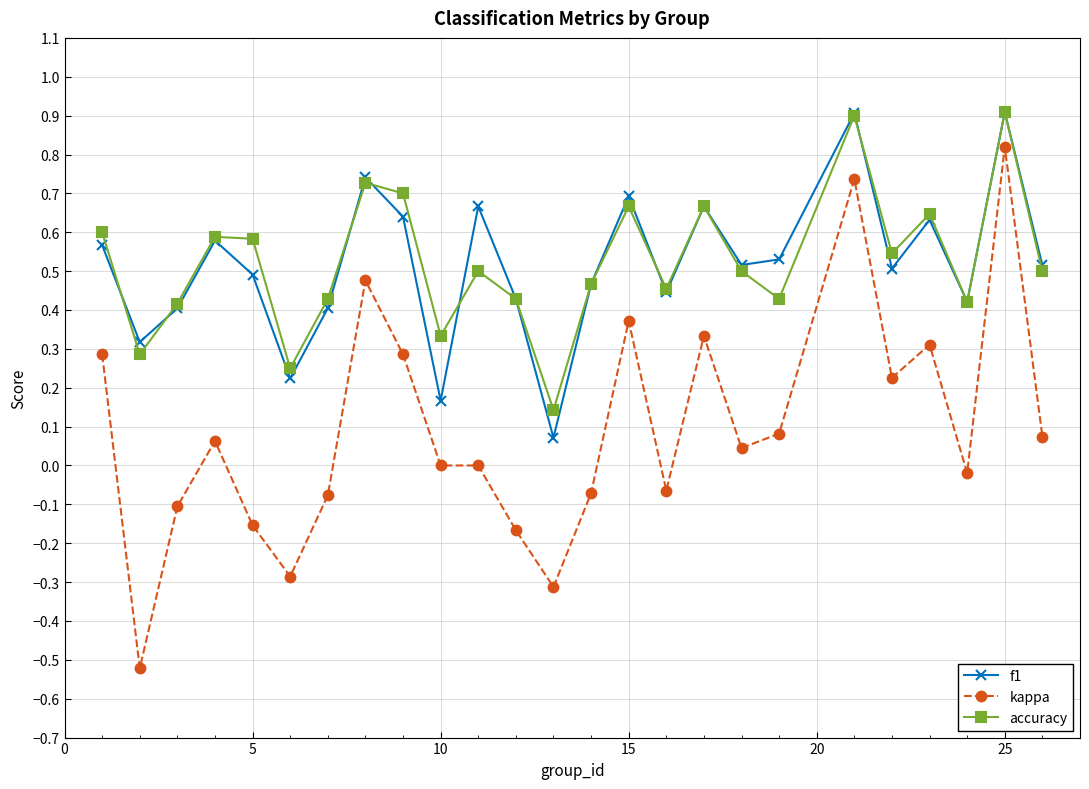

True or false: f1 and kappa cross at least once.

False